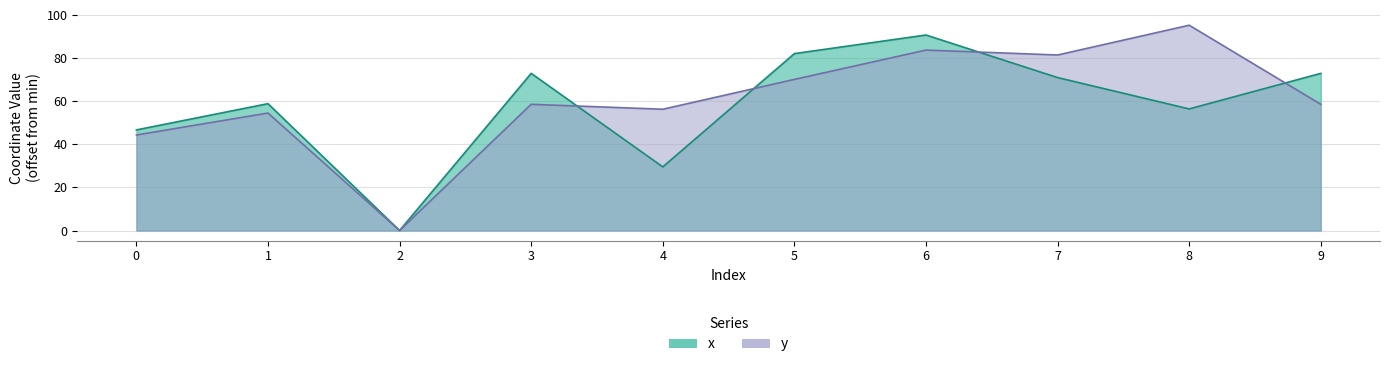

Which series changed the most between 2 and 9?

x